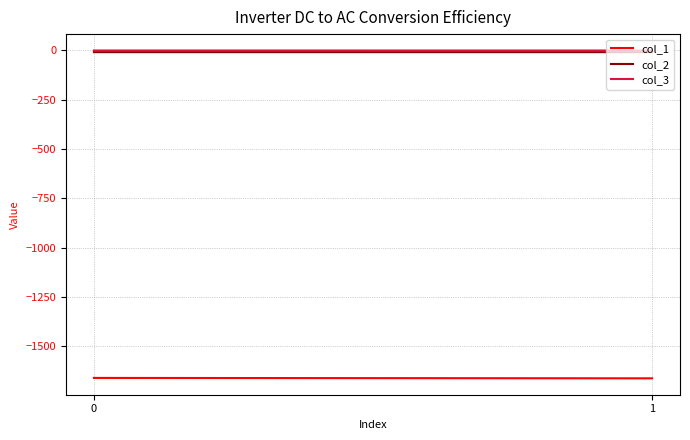

Is it true that col_1 equals -1661.7 at 0?

True